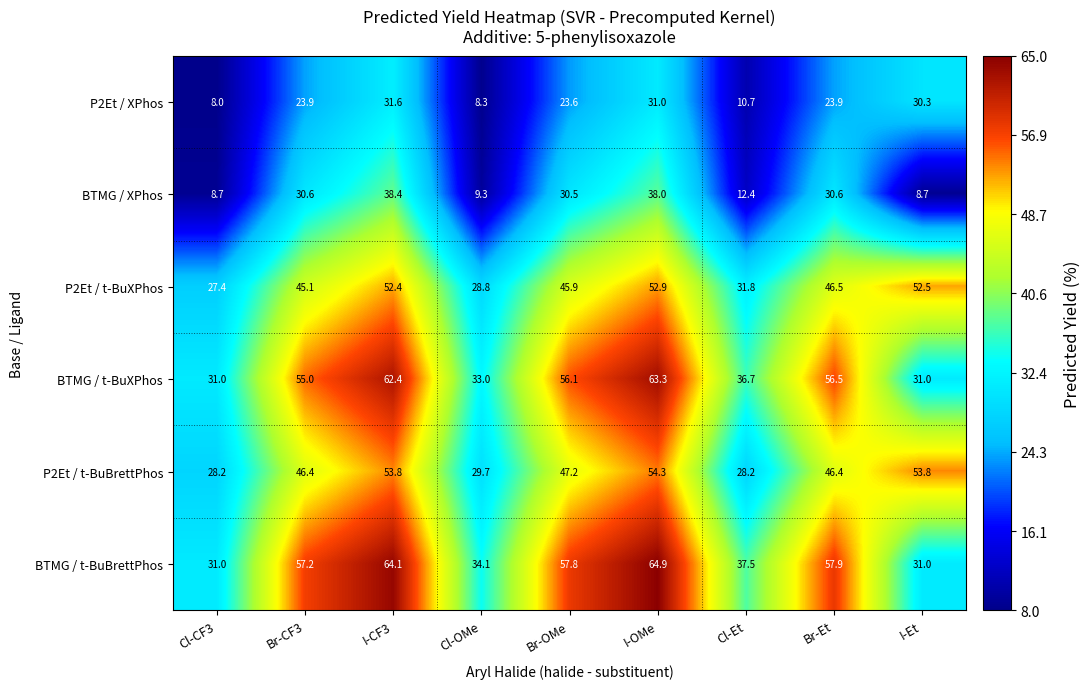

What is the difference between the second highest and minimum values in the BTMG / t-BuXPhos series?

31.4